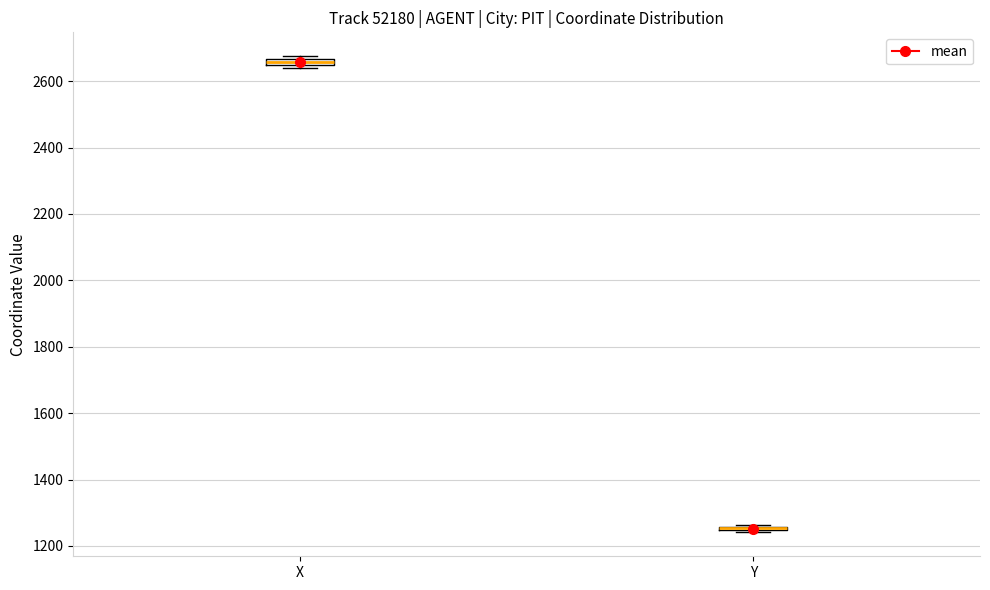

Where is the lower edge of the box for Y on the y-axis? The values are not printed on the chart, so give them approximately, as read against the axis.

1240